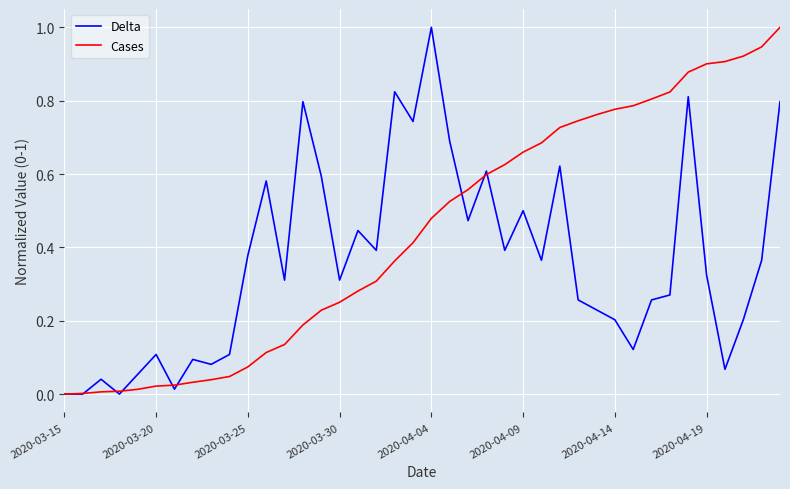

Rank the series by their average value, from lowest to highest.

Delta, Cases